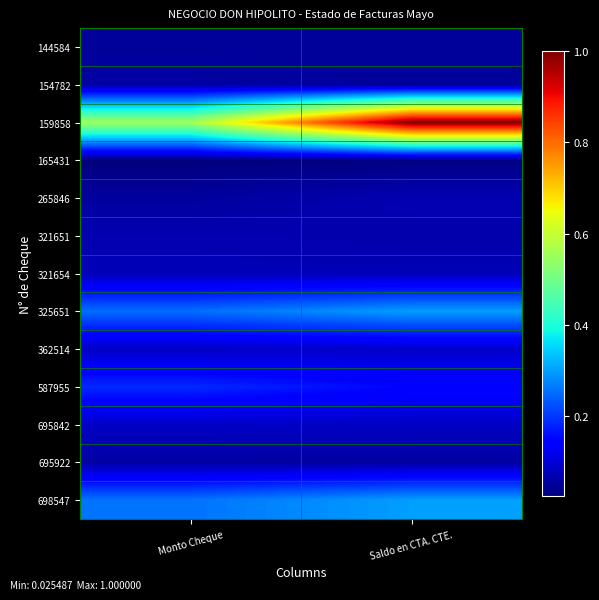

Between Monto Cheque and Saldo en CTA. CTE., which series saw the biggest shift?

159858